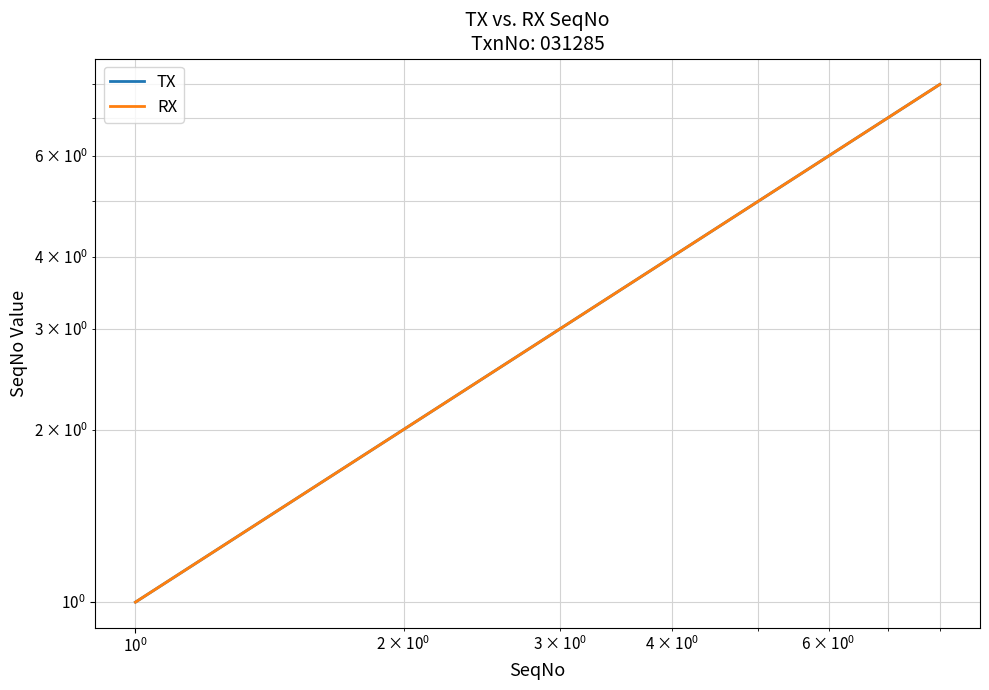

Which series has the widest spread of values?

TX